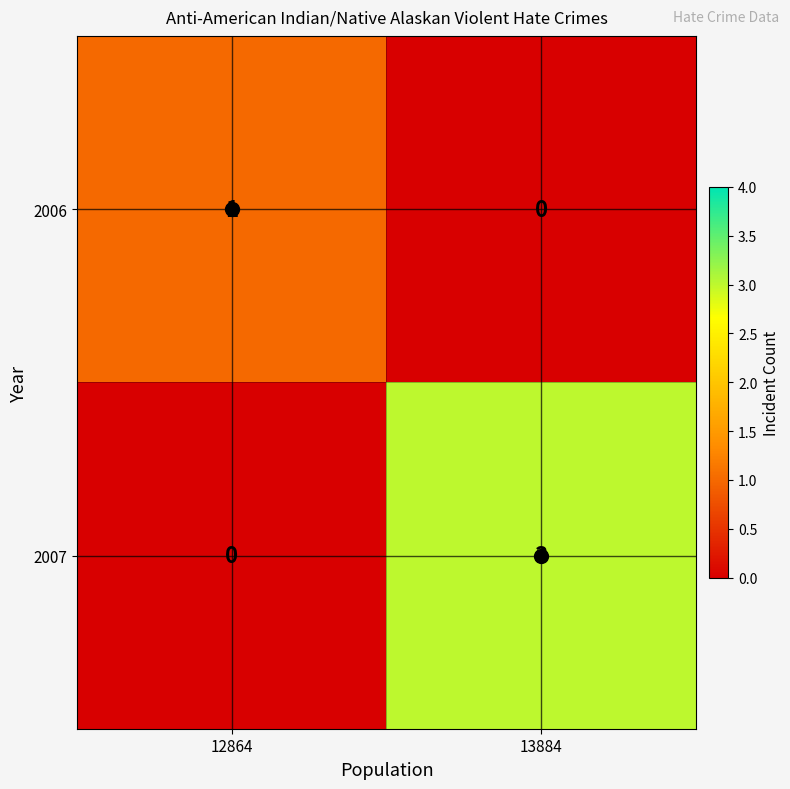

At which category is the sum across all series the highest?

13884